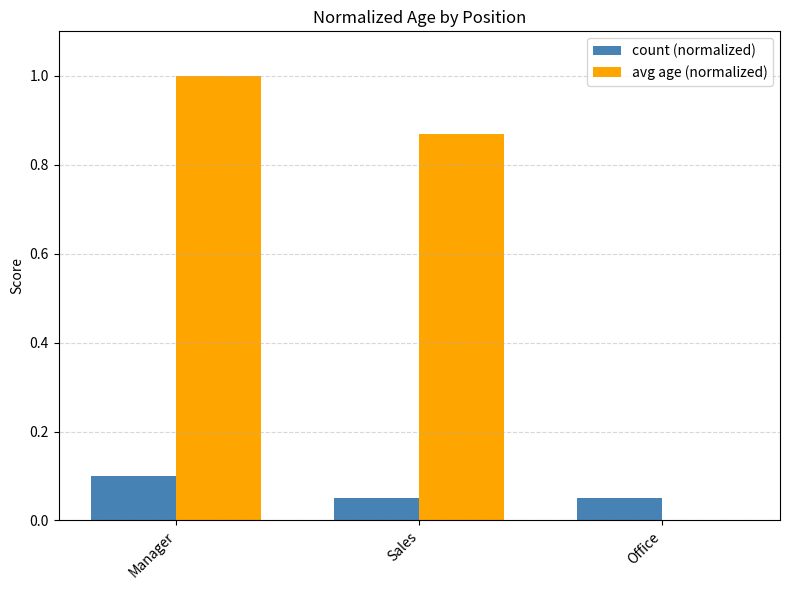

What is the maximum value shown in the chart?

1.0